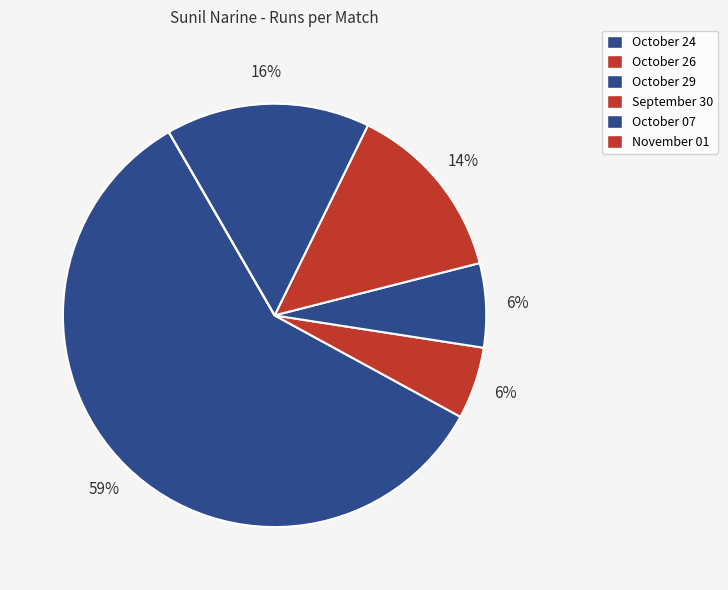

What percentage is NOT represented by September 30?

86.2%